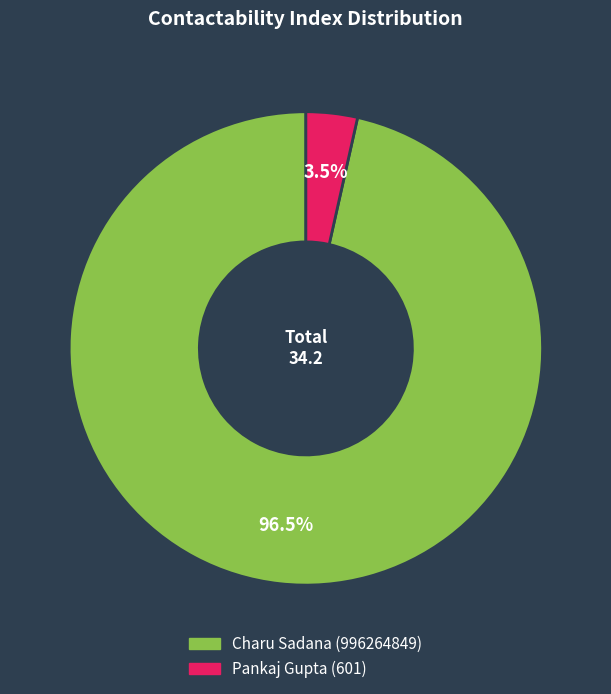

How many segments does this pie chart have?

2